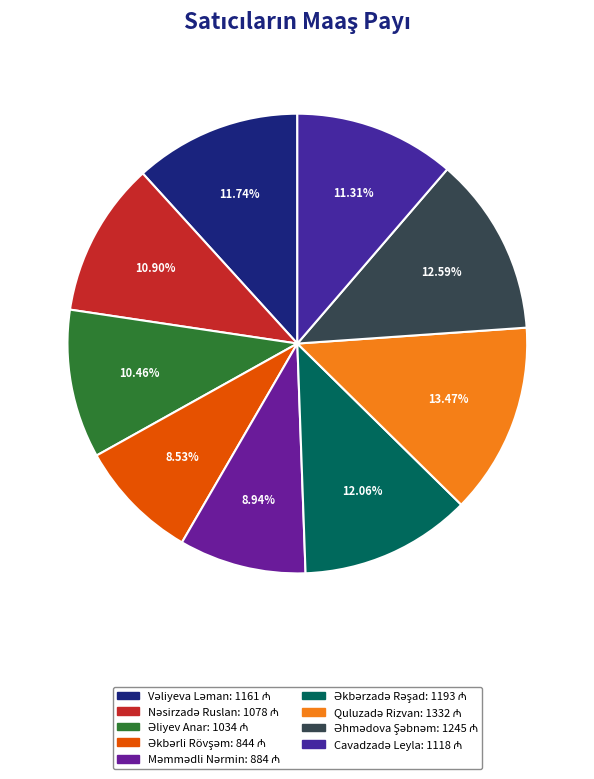

How many segments does this pie chart have?

9